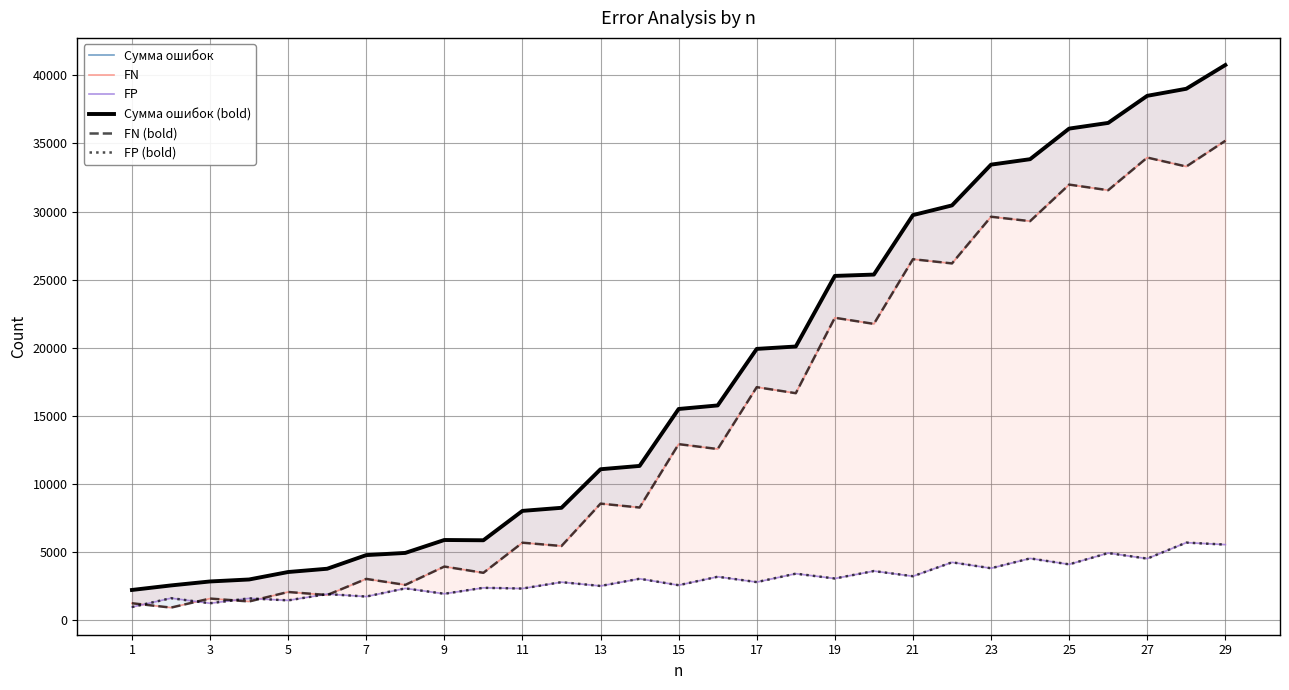

What is the difference between the maximum and minimum values in the FN series?

34261